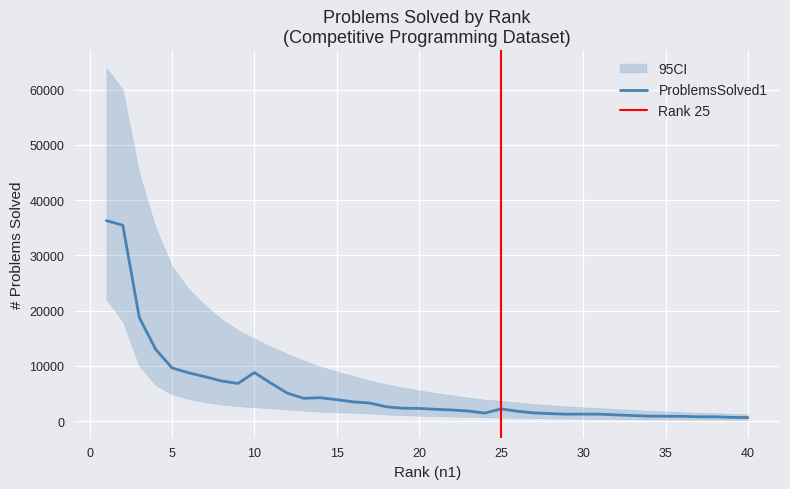

Where is the data nearest to the value 18468?

3